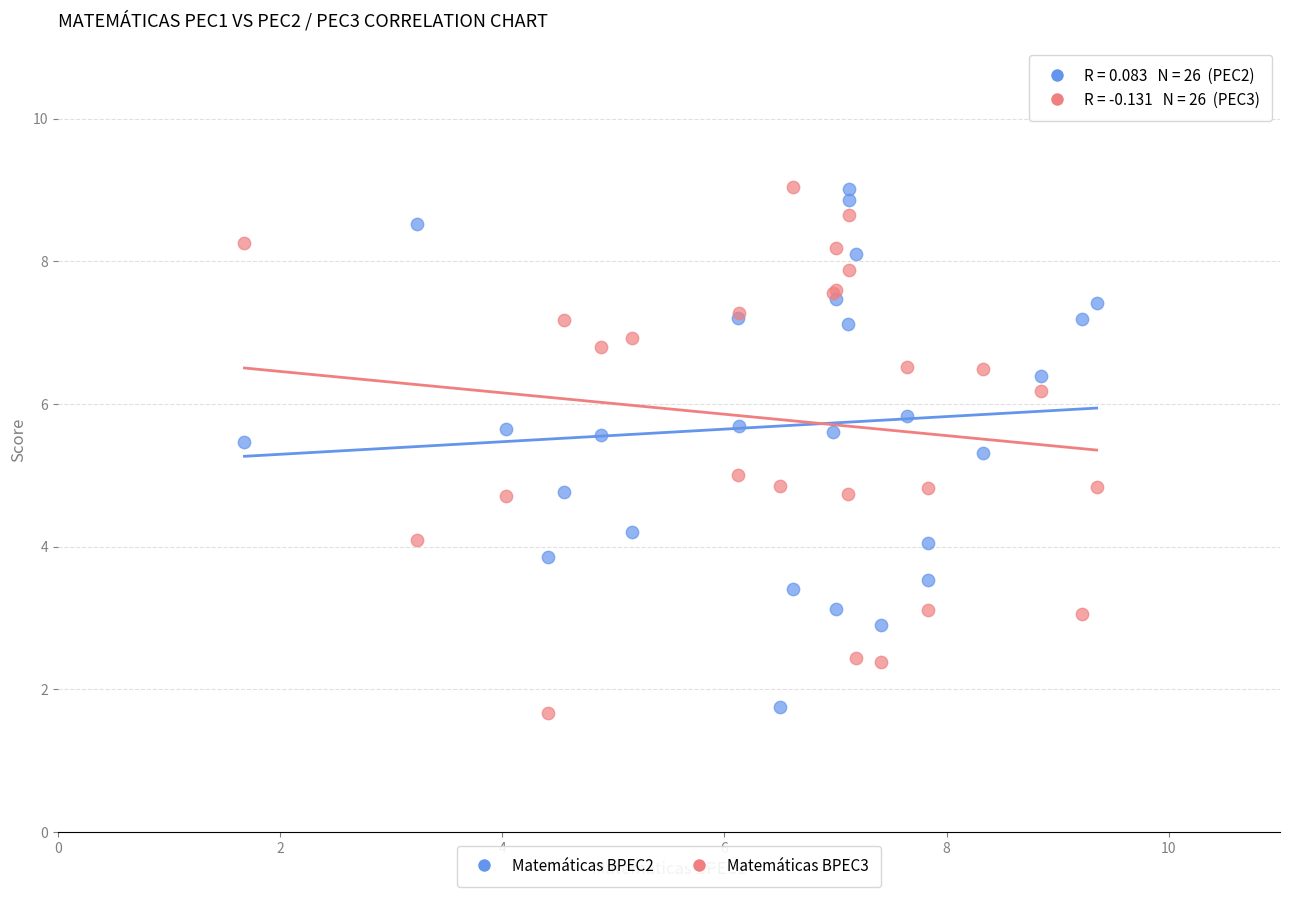

What is the X range (max minus min) for the scatter plot?

7.7